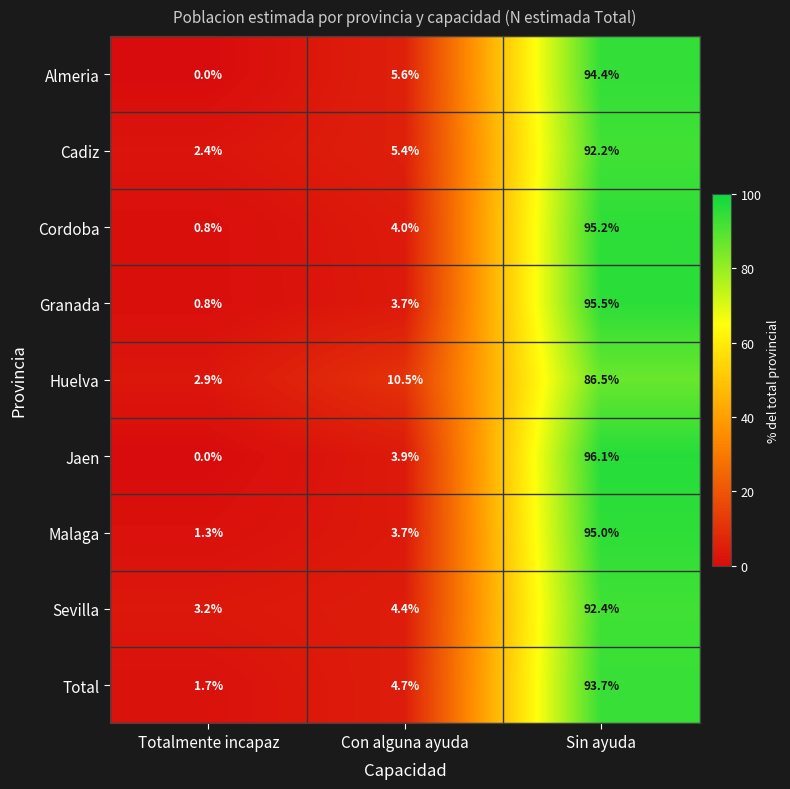

How many values in the Malaga series exceed 3?

2